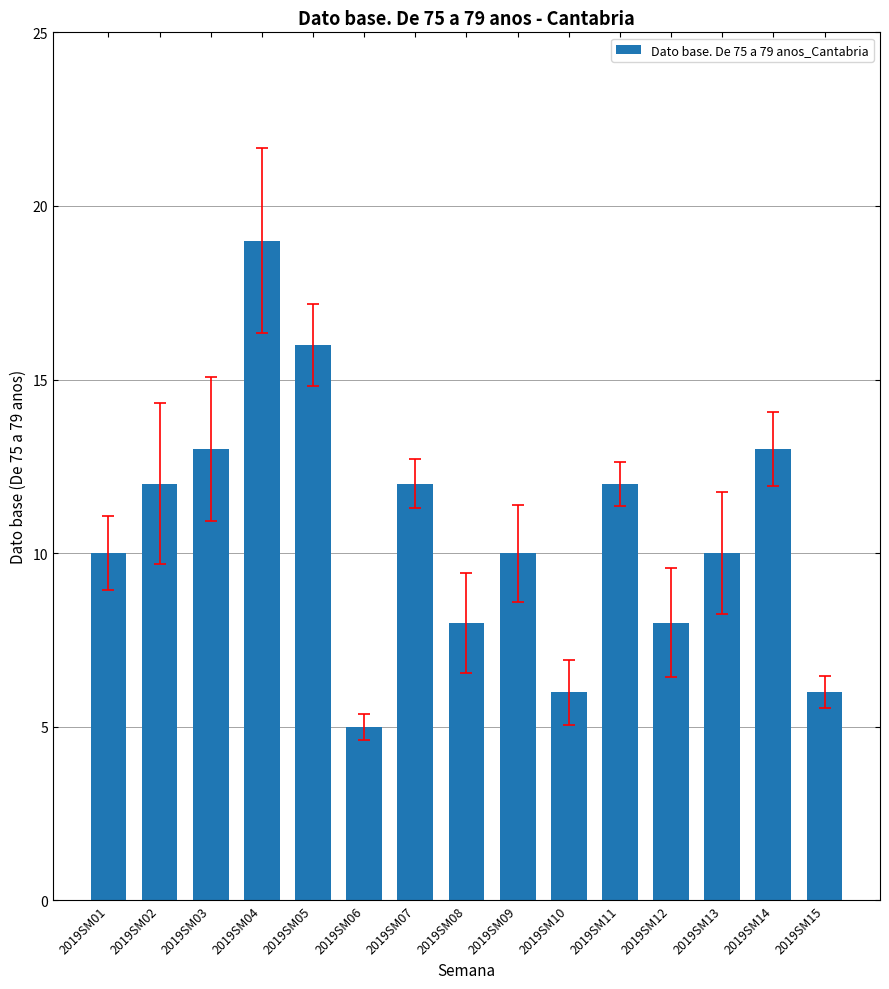

What value does the data have at 2019SM13?

10